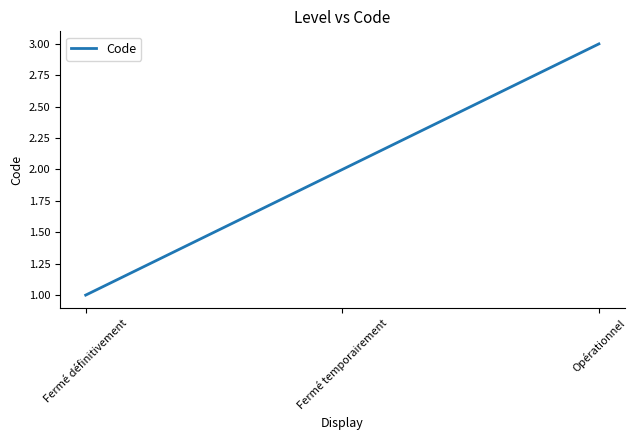

What is the sum of all values?

6